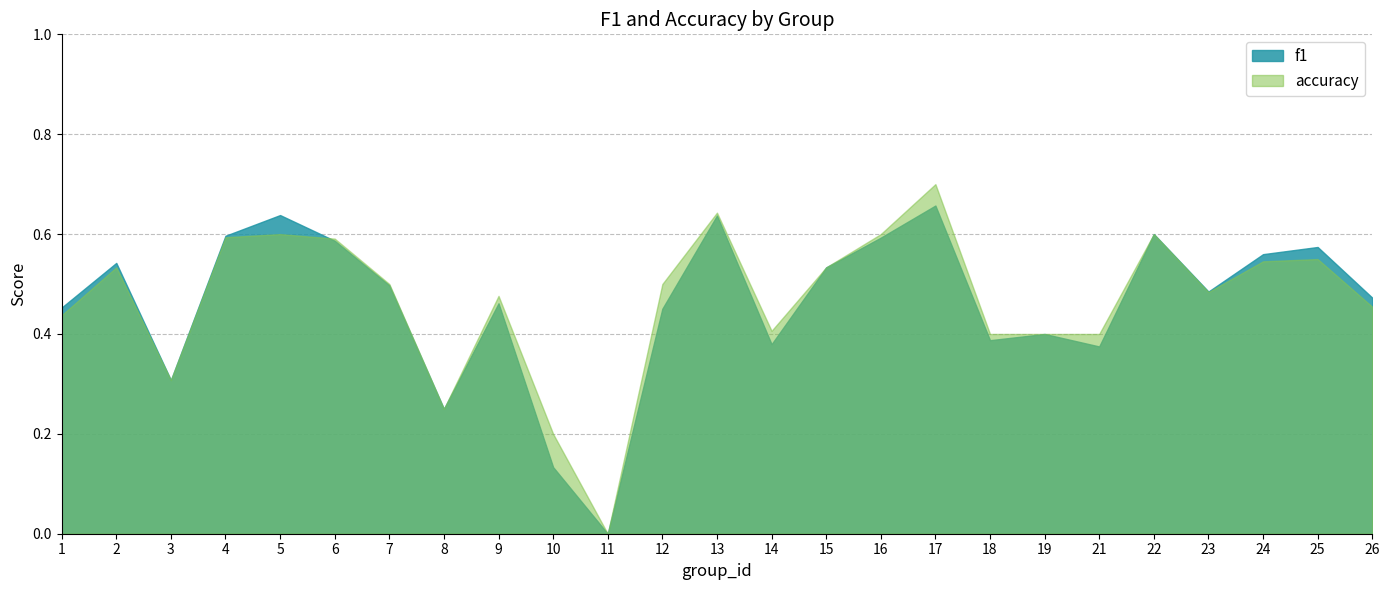

True or false: accuracy has a value of 0.2 at 10.

True